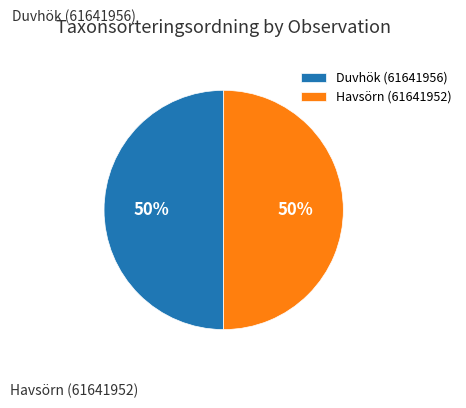

Is the sum of Havsörn (61641952) and Duvhök (61641956) greater than half?

Yes